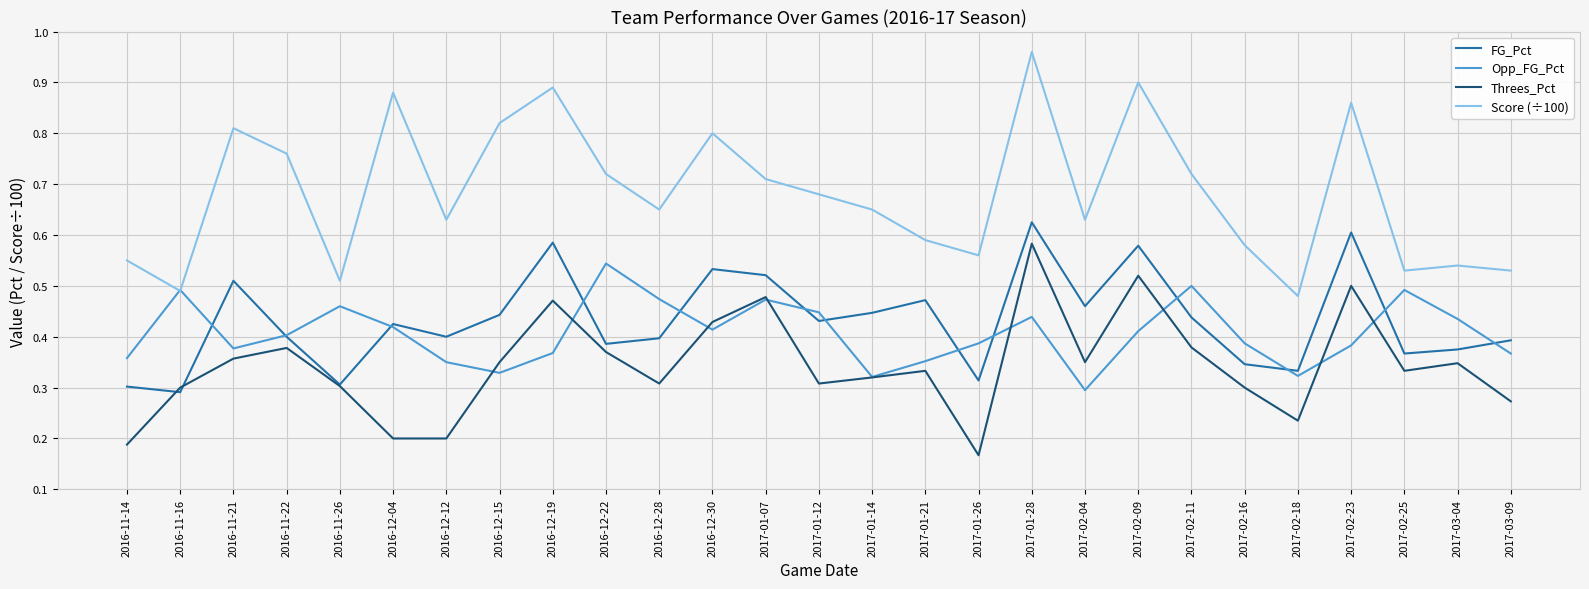

Which series has the largest range (max minus min)?

Score (÷100)